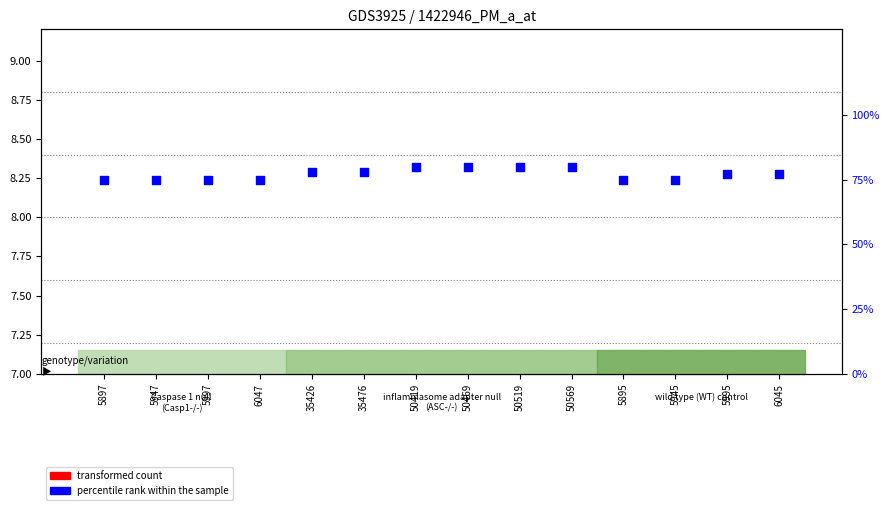

Which series reaches the maximum Y coordinate?

percentile rank within the sample